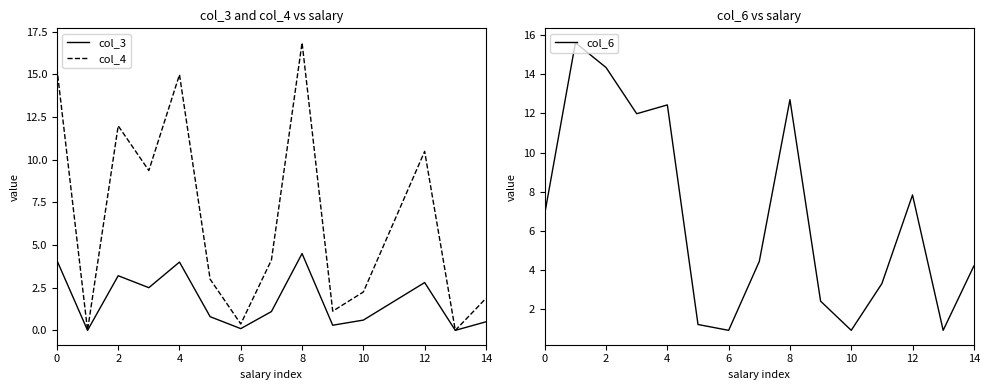

Reading right to left, list all the values displayed in this chart.

col_3: 0.5	0.0	2.8	1.7	0.6	0.3	4.5	1.1	0.1	0.8	4.0	2.5	3.2	0.0	4.1
col_4: 1.9	0.0	10.5	6.4	2.2	1.1	16.9	4.1	0.4	3.0	15.0	9.4	12.0	0.0	15.4
col_6: 4.2	0.9	7.8	3.3	0.9	2.4	12.7	4.4	0.9	1.2	12.4	12.0	14.4	15.6	6.9